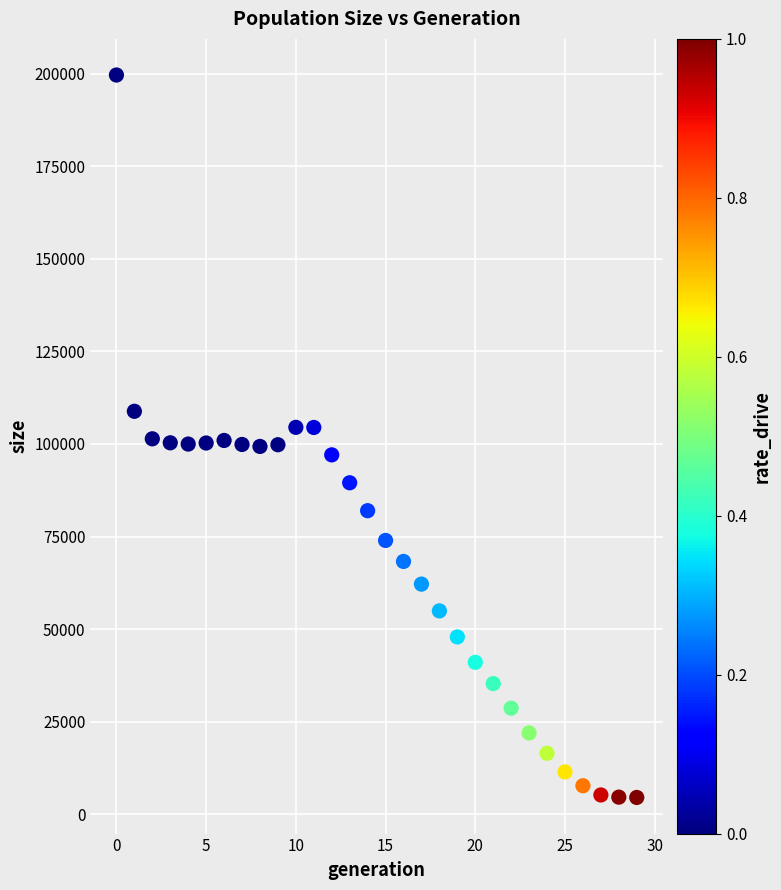

What is the range of Y values (max minus min)?

195192